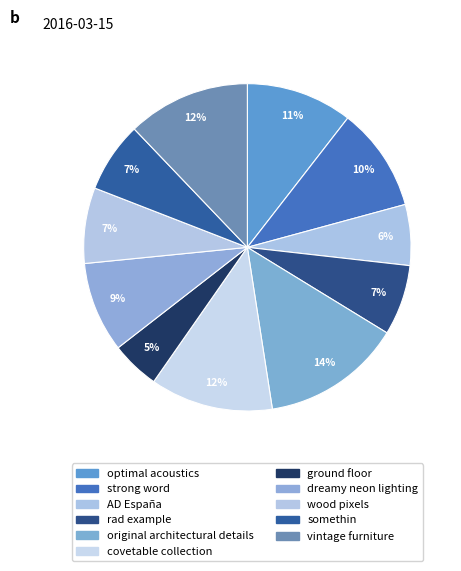

Count the number of slices in the pie.

11